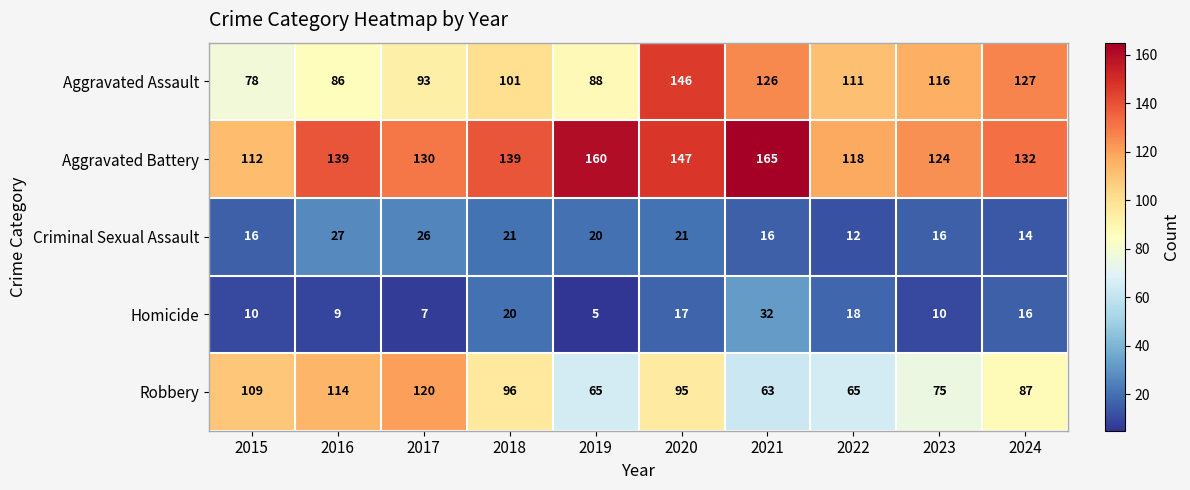

Count the number of categories in the chart.

10